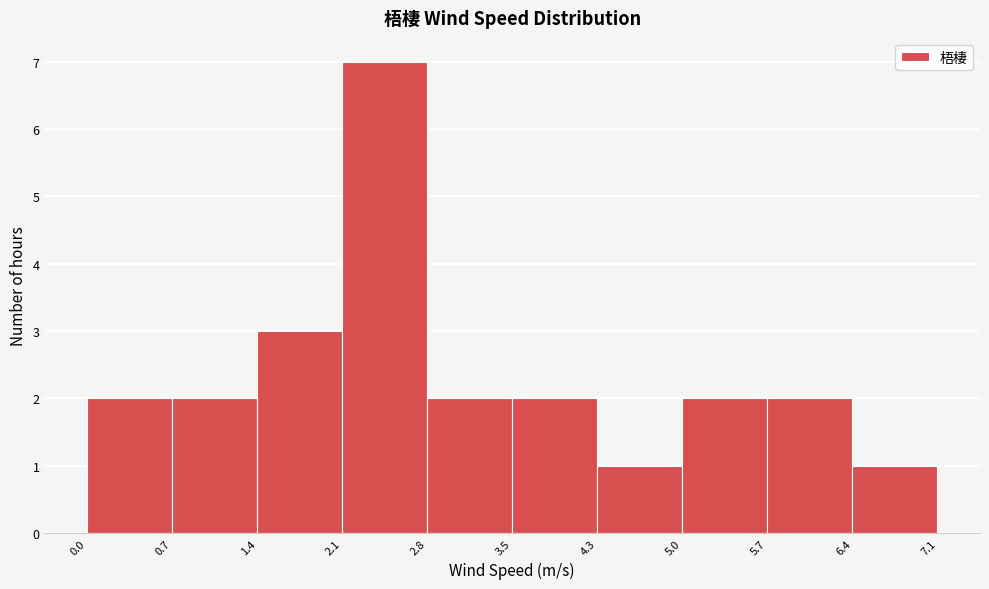

How tall is the bar that spans 1.4 to 2.1 on the x-axis? The values are not printed on the chart, so give them approximately, as read against the axis.

3